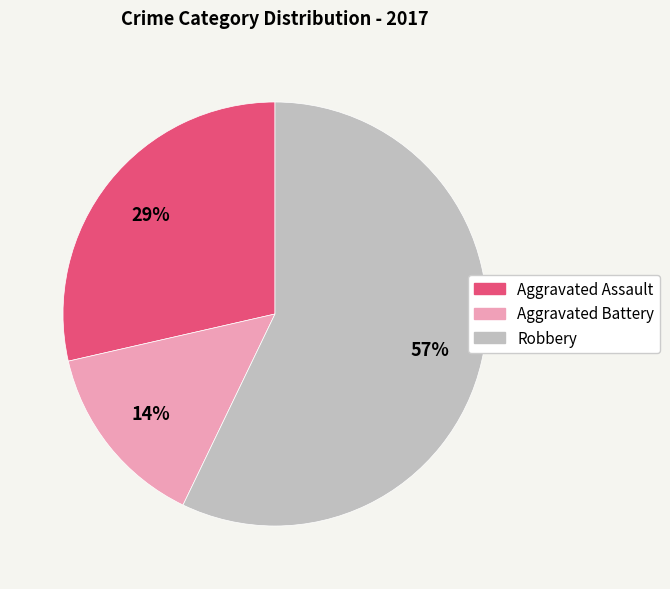

To the nearest percent, what percentage of the pie is Robbery?

57%